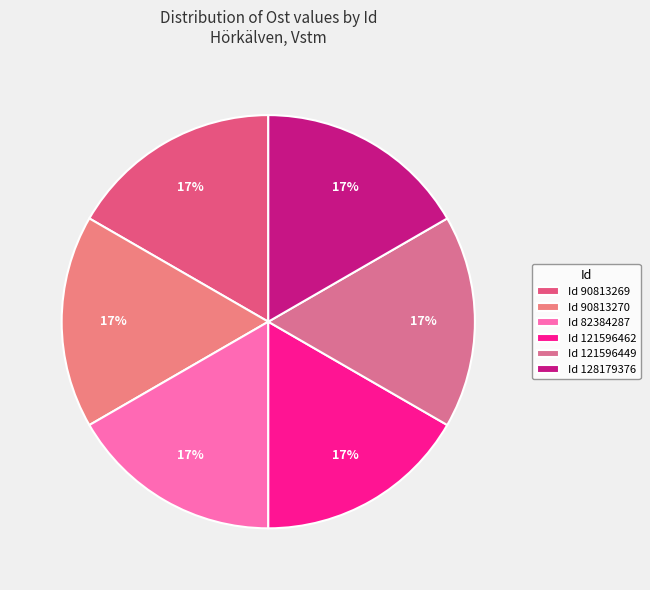

Count the number of slices in the pie.

6